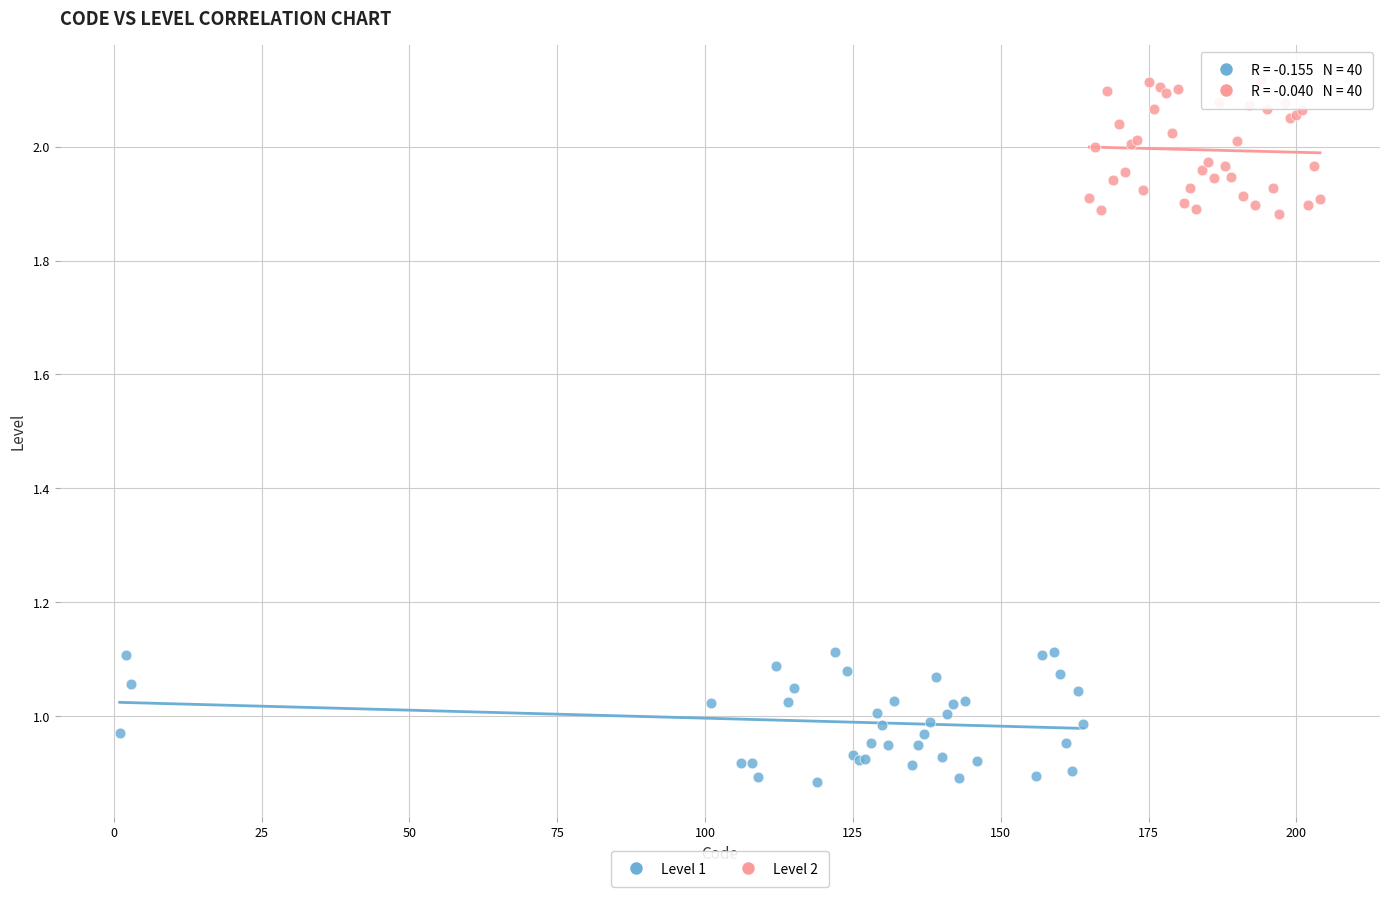

Which series reaches the maximum Y coordinate?

Level 2